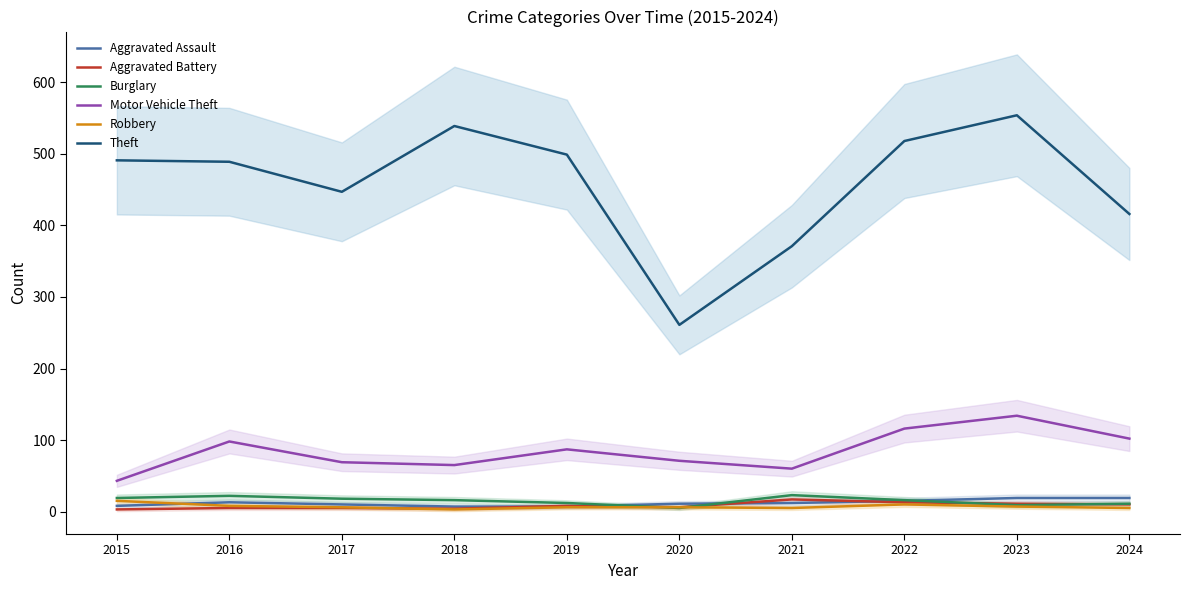

True or false: Burglary and Aggravated Battery cross at least once.

True